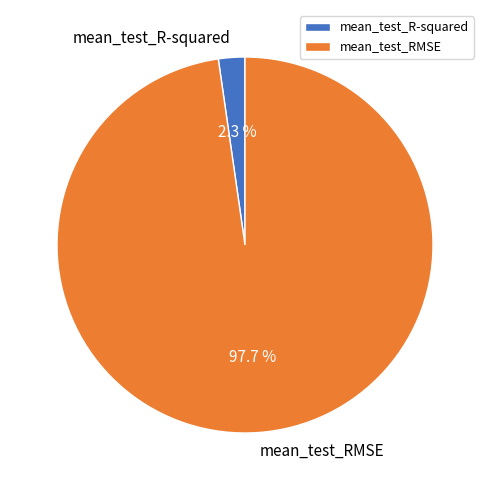

To the nearest percent, what is the difference between the largest and smallest slice percentages?

95%